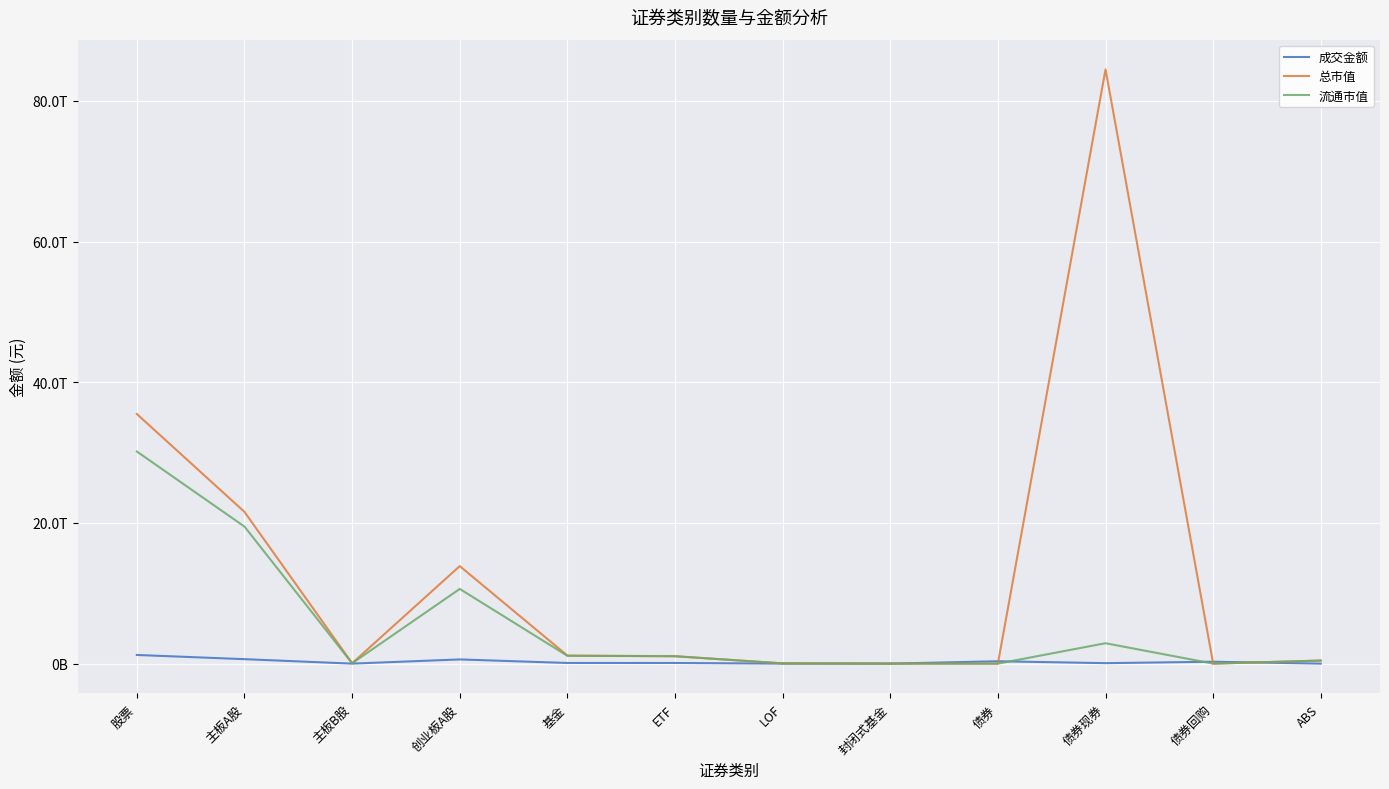

What are all the series names shown in the legend?

成交金额, 总市值, 流通市值